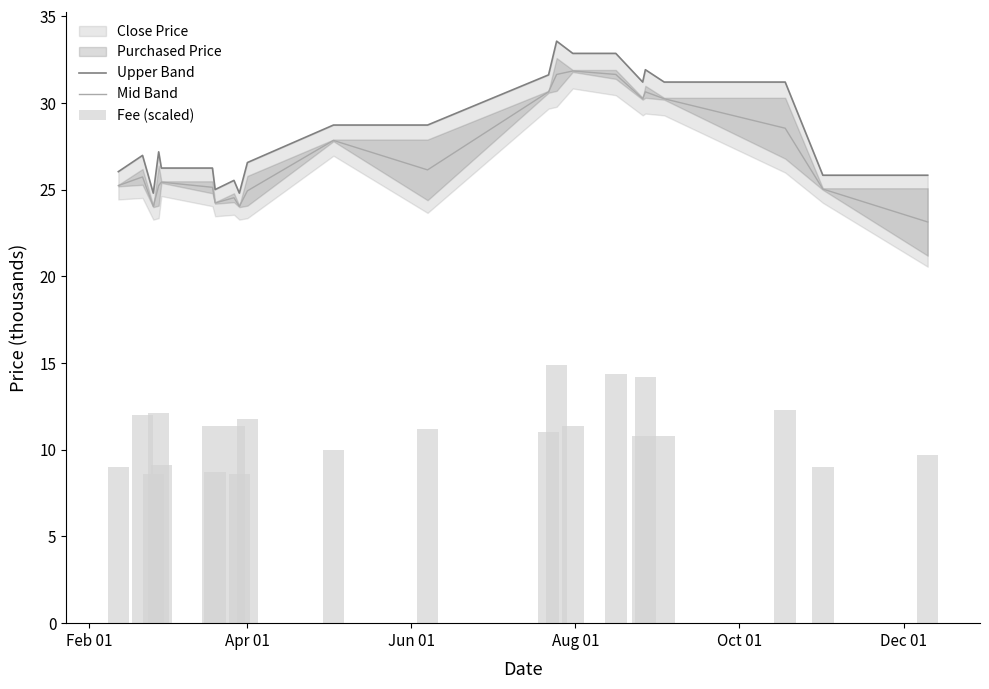

What is the lowest value of the Mid Band series?

23.1